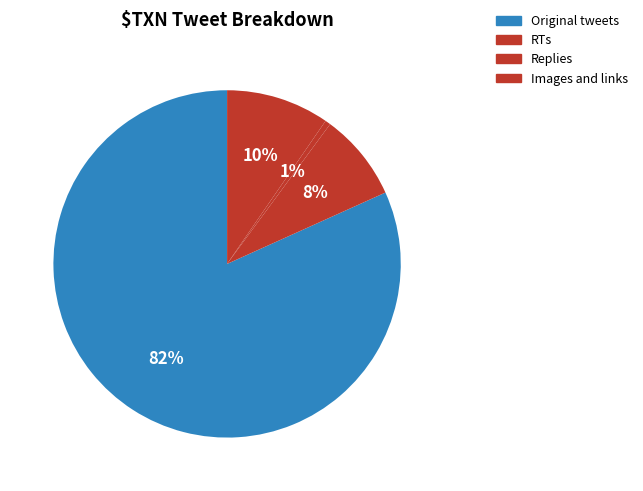

What is the smallest slice in the pie chart?

Replies